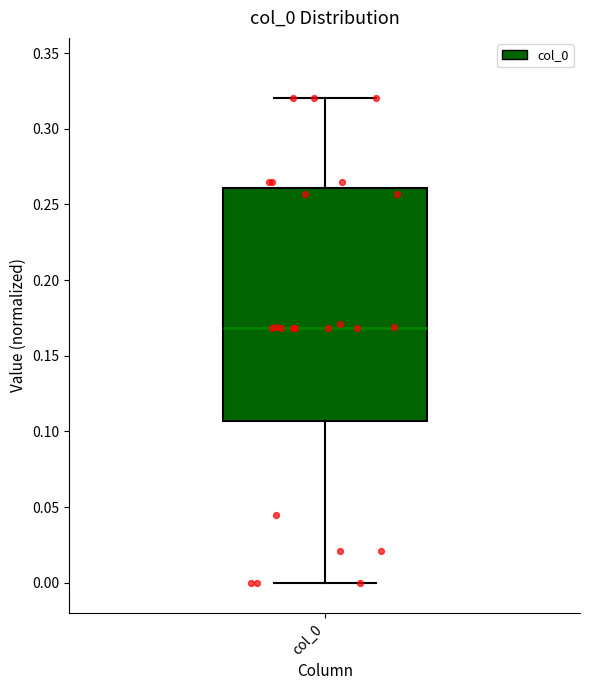

Where is the lower edge of the box for col_0 on the y-axis? The values are not printed on the chart, so give them approximately, as read against the axis.

0.105